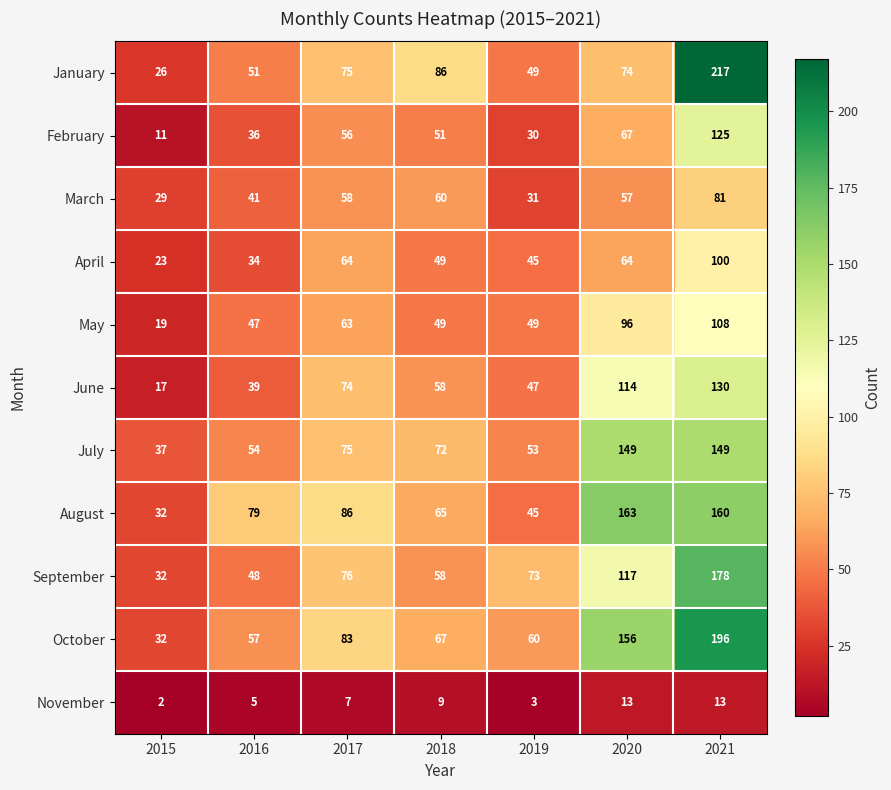

Which series changed the most between 2015 and 2017?

June